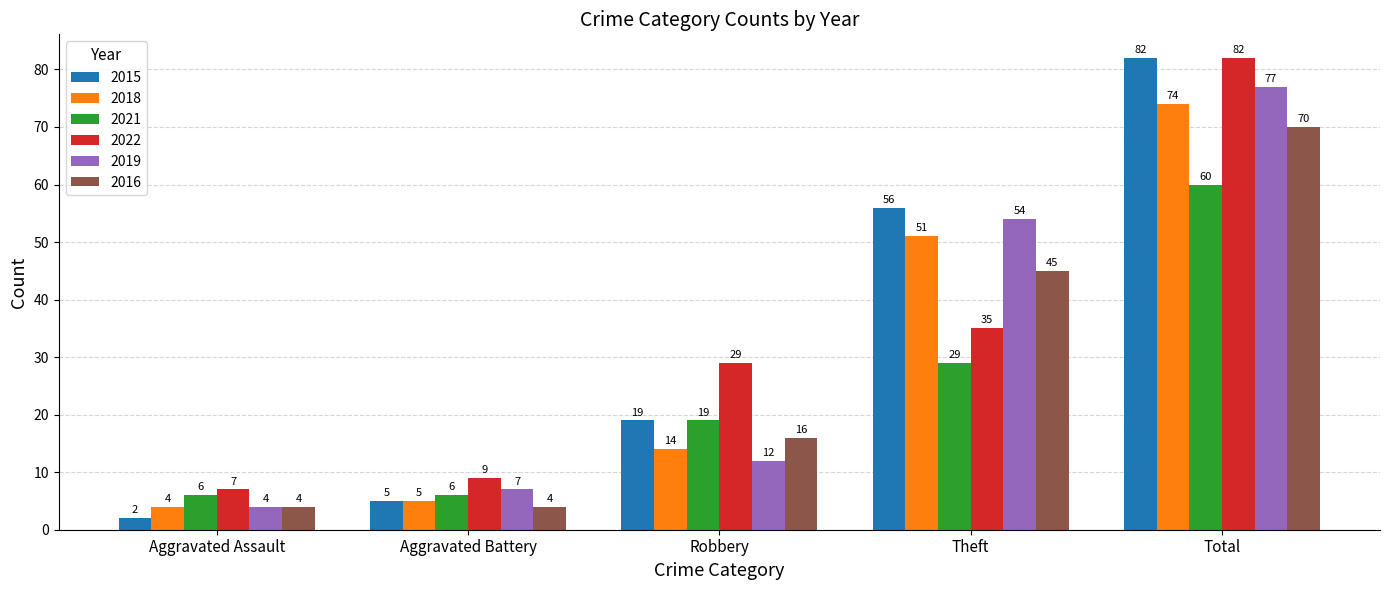

Does the chart contain stacked bars?

No